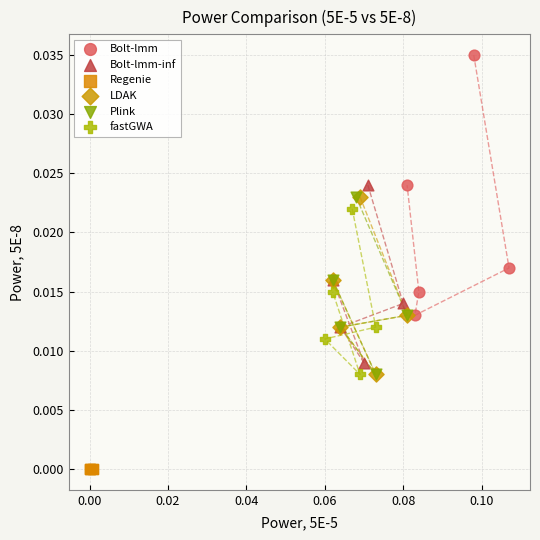

Which series contains the lowest Y value?

Regenie